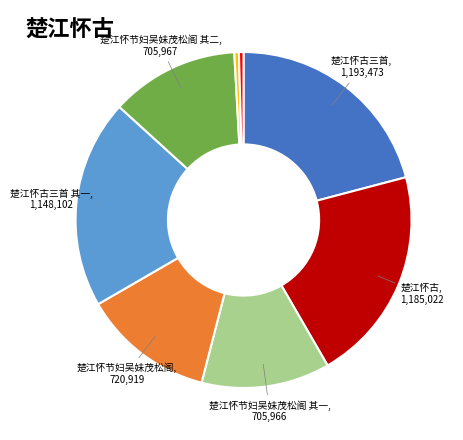

Does any single category account for the majority?

No